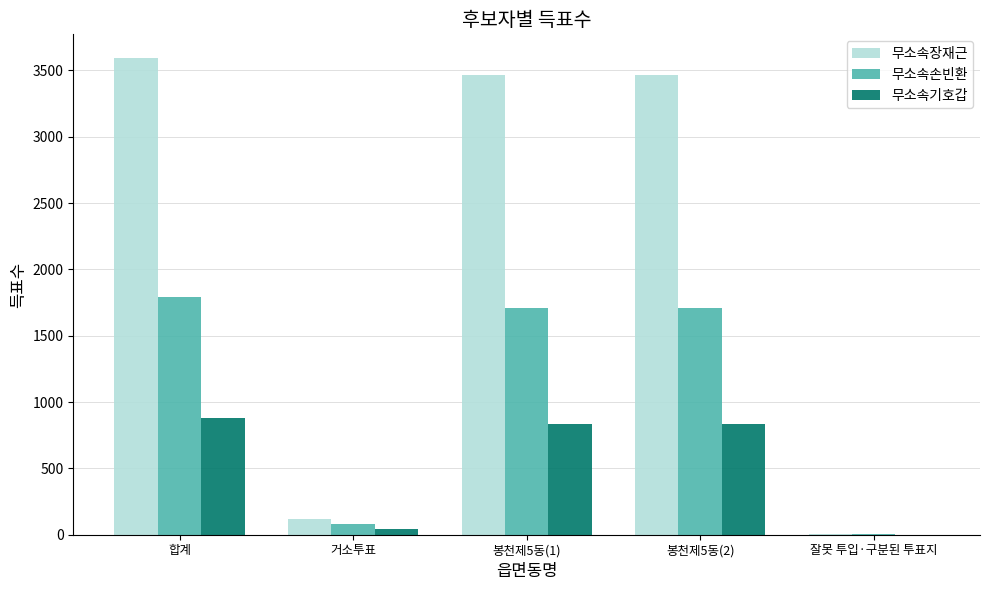

What are all the series names shown in the legend?

무소속장재근, 무소속손빈환, 무소속기호갑